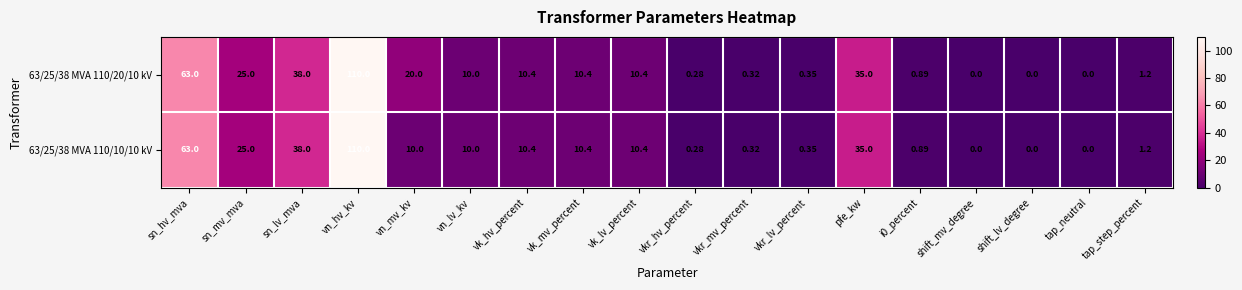

Where is 63/25/38 MVA 110/10/10 kV nearest to the value 55?

sn_hv_mva